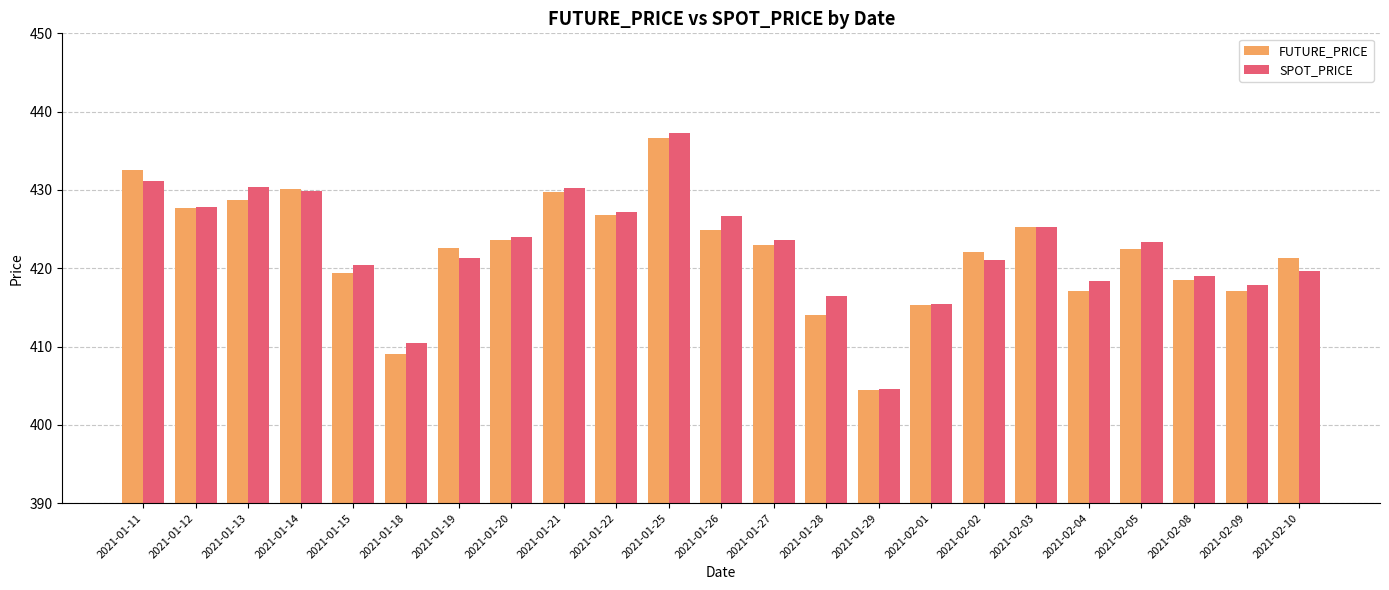

Between 2021-01-11 and 2021-01-27, which series saw the biggest shift?

FUTURE_PRICE